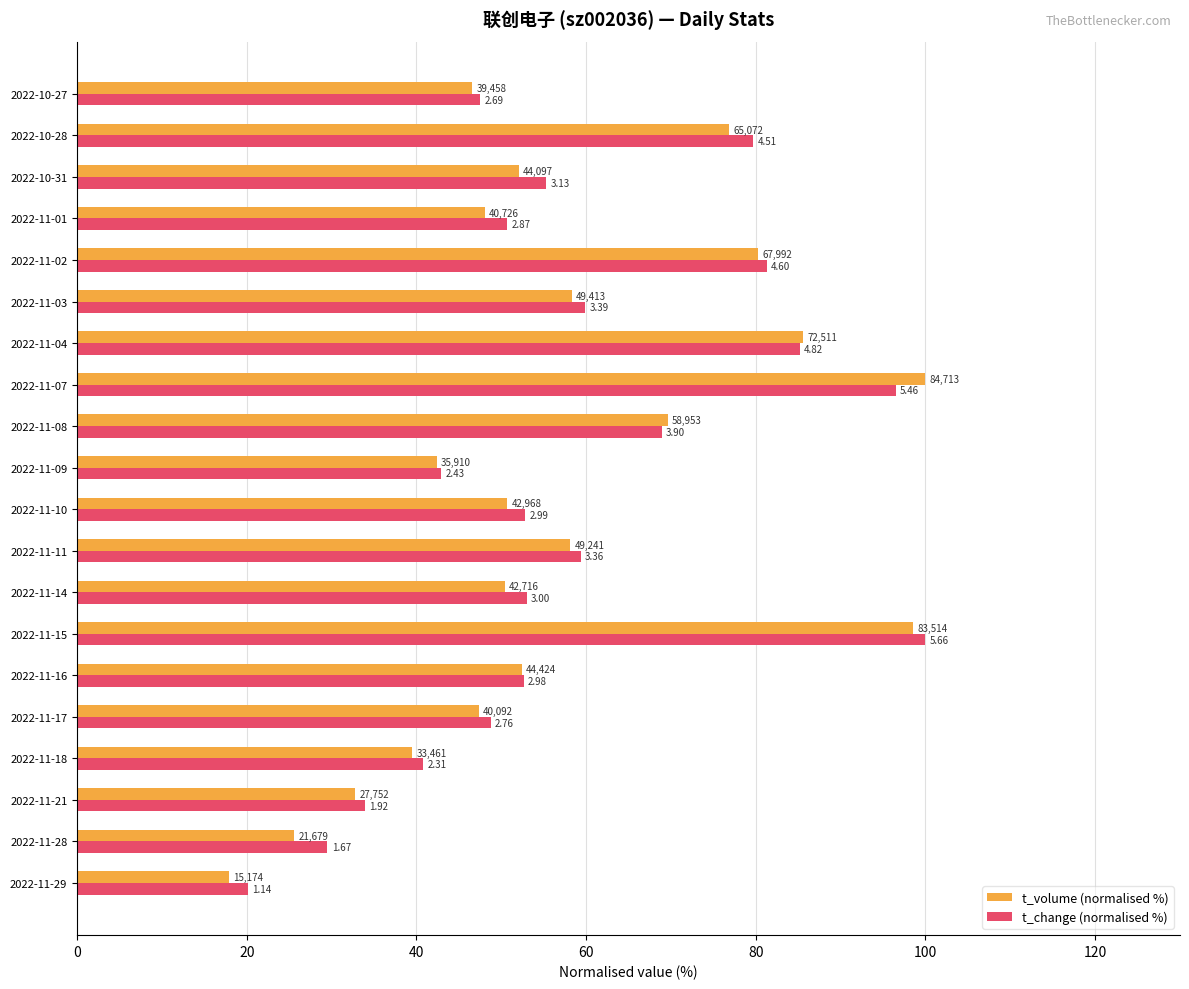

What are all the series names shown in the legend?

t_volume (normalised %), t_change (normalised %)